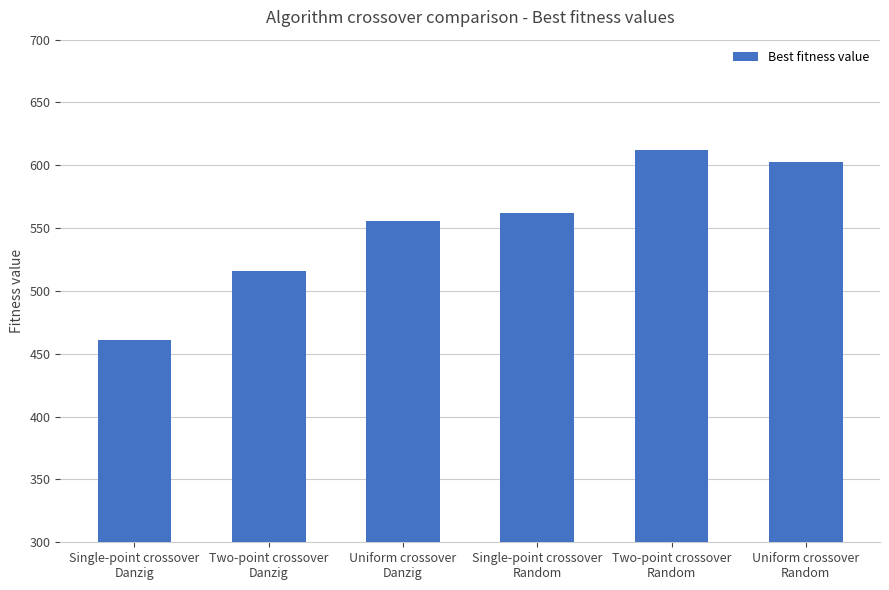

What is the sum of all values?

3310